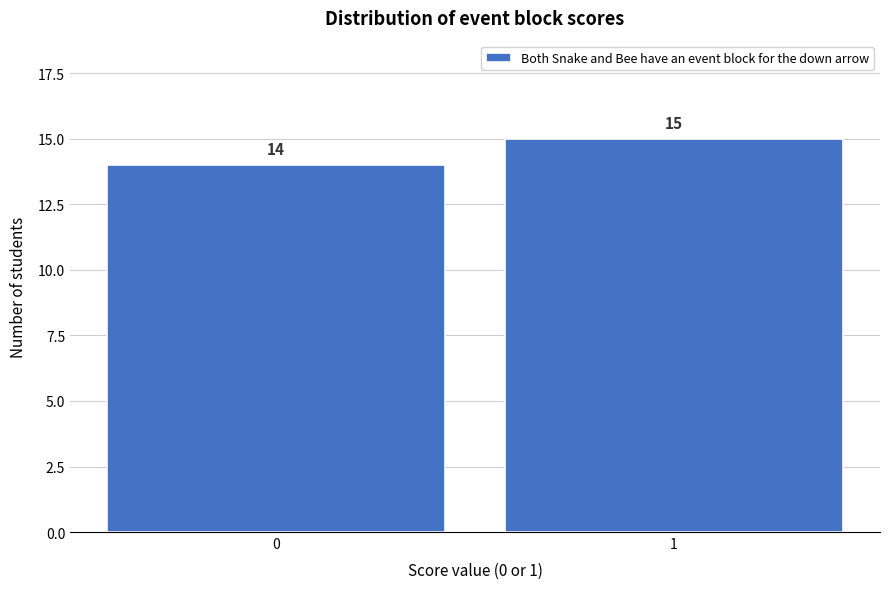

Reading left to right, list all the values displayed in this chart.

0=14	1=15